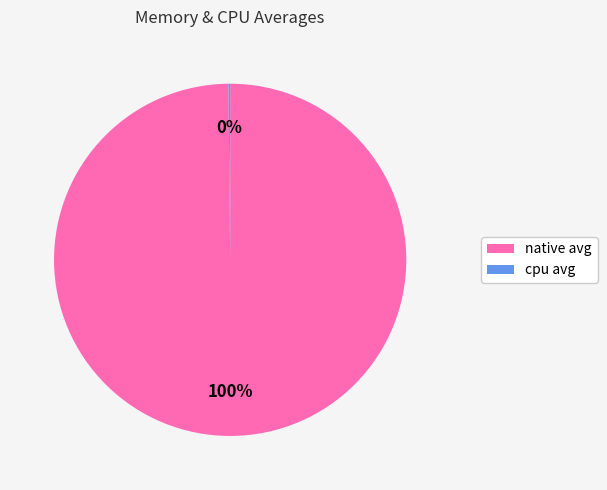

To the nearest percent, what is the difference between the largest and smallest slice percentages?

100%